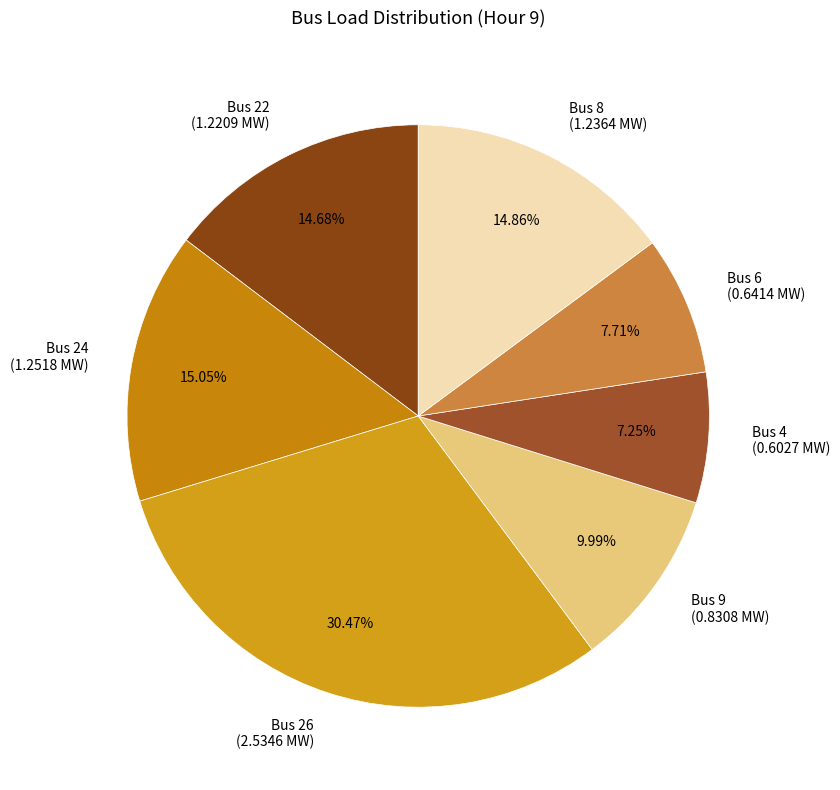

What portion of the pie excludes Bus 4?

92.8%